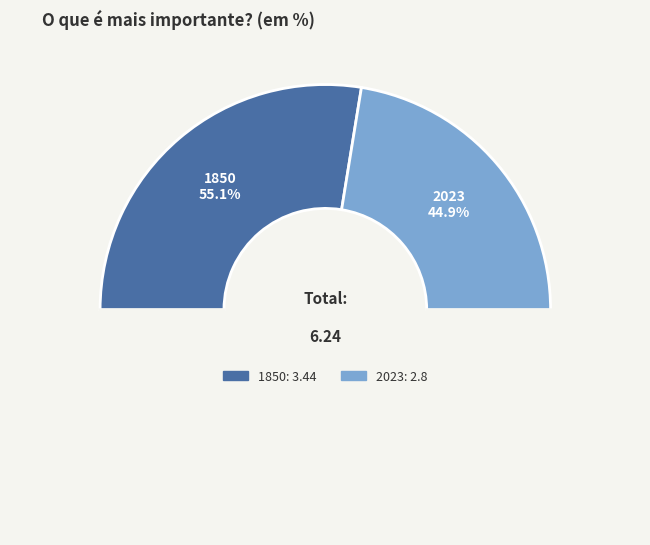

Count the number of slices in the pie.

2